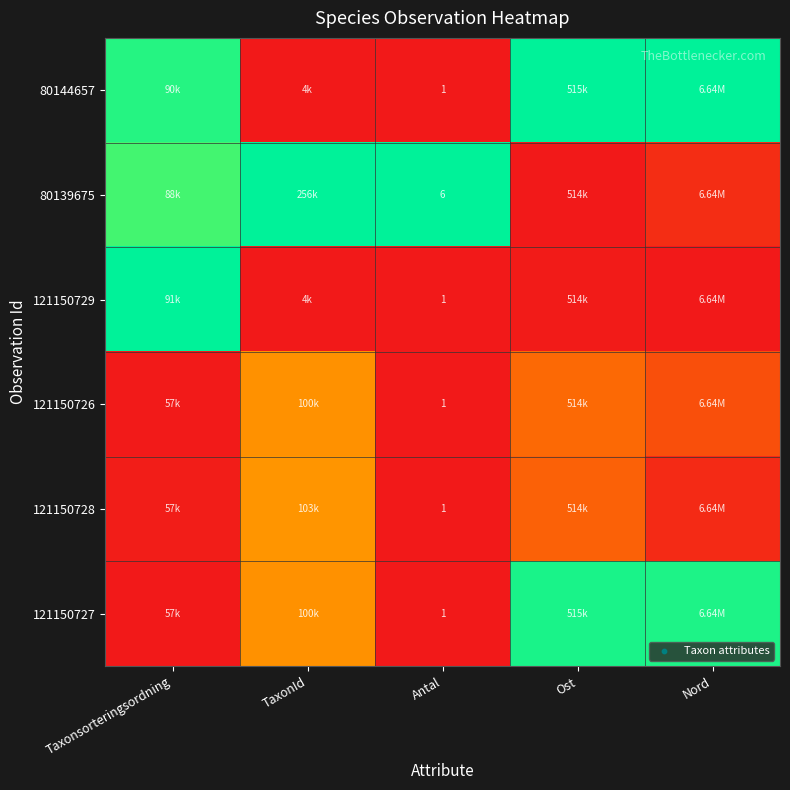

Where is 121150726 nearest to the value 0?

Antal